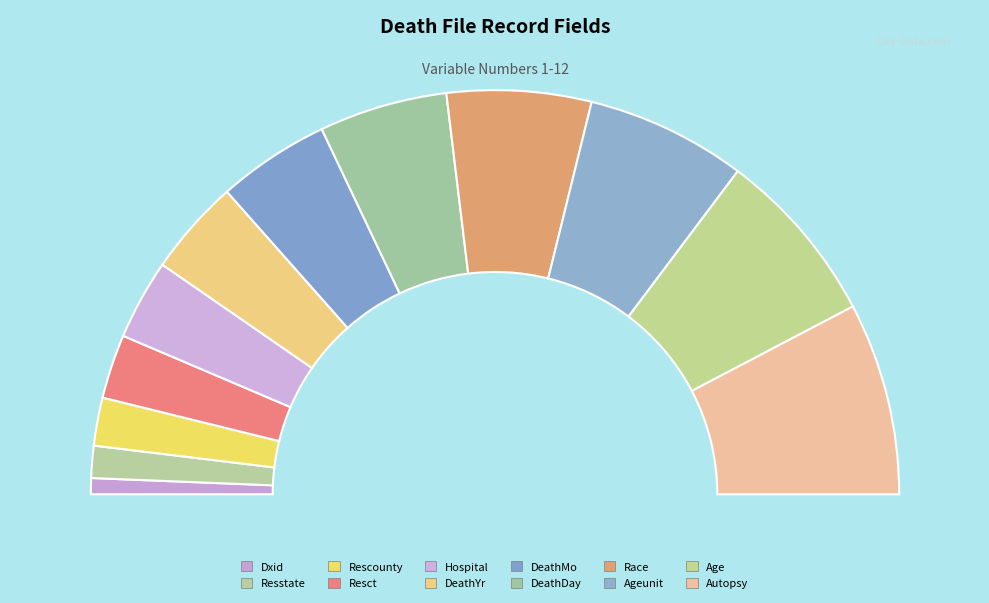

Count the number of slices in the pie.

12